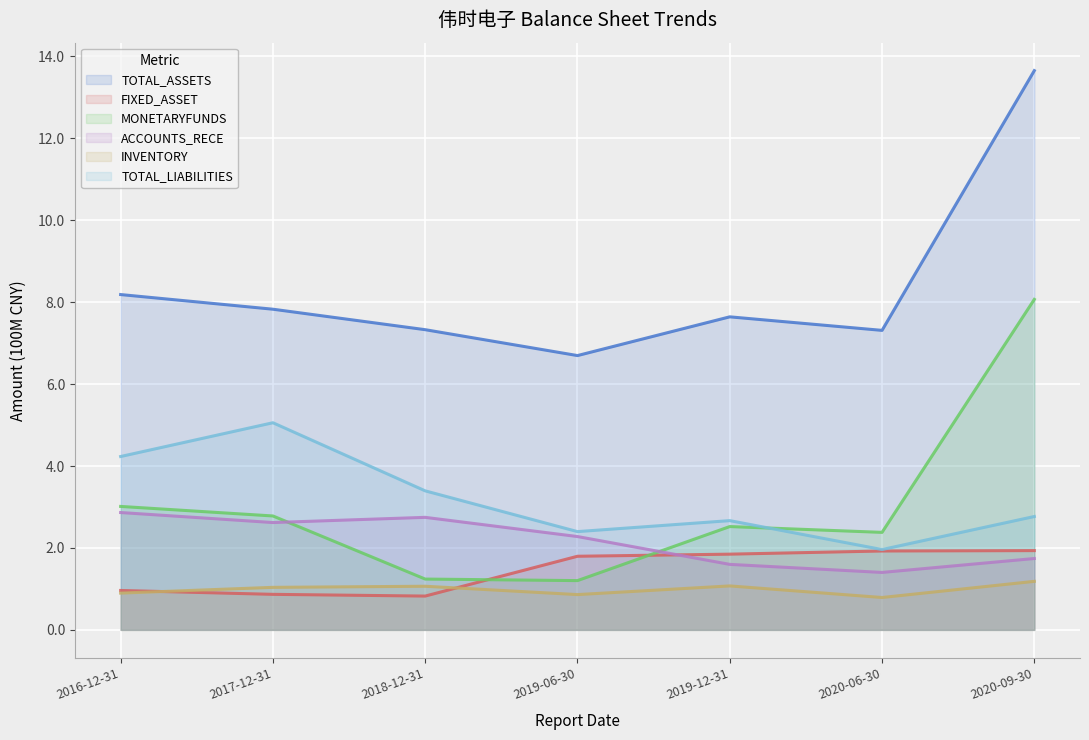

Which series has the widest spread of values?

TOTAL_ASSETS